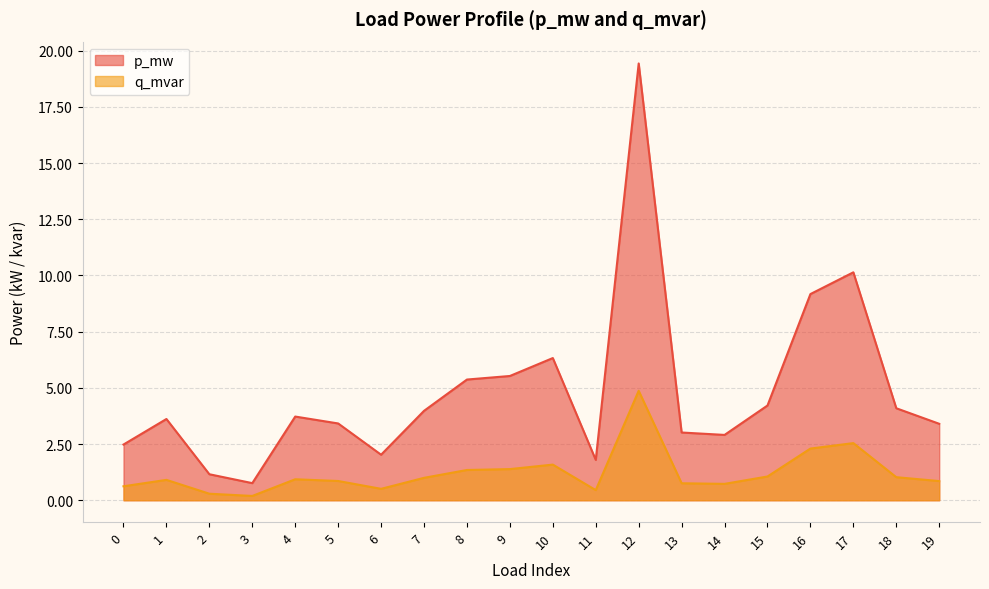

Which has a higher value, 16 or 6?

16